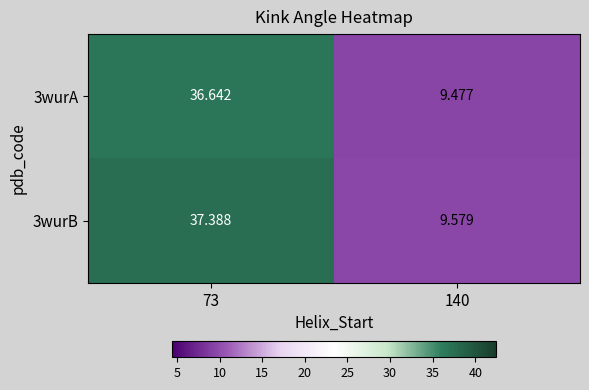

At 140, list the series in order from largest to smallest.

3wurB, 3wurA